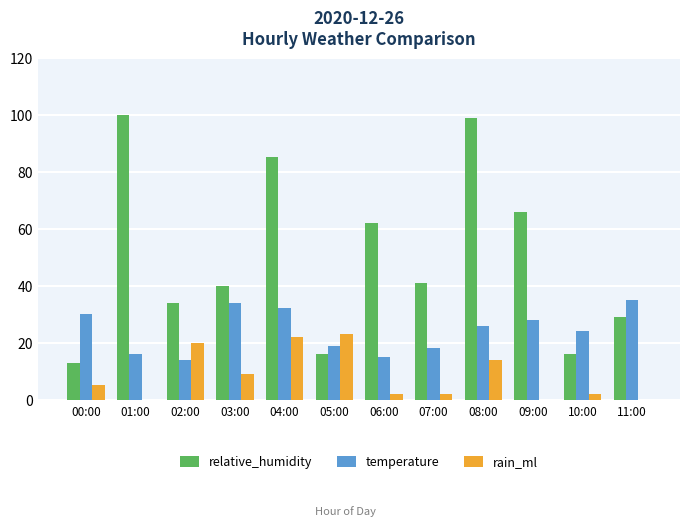

What is the greatest value displayed?

100